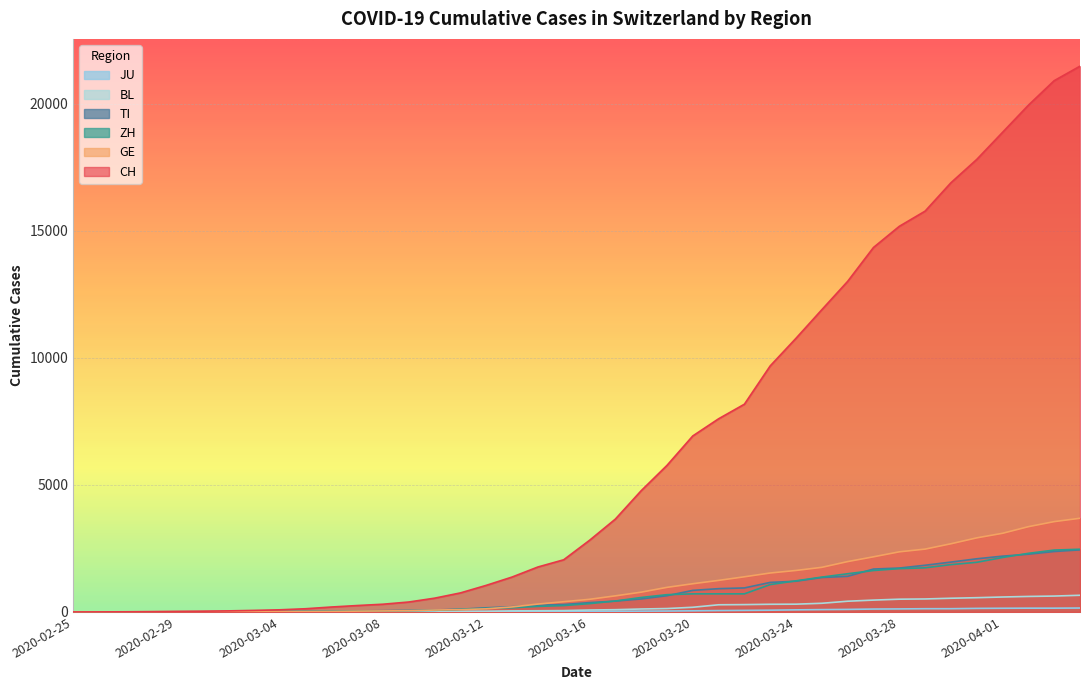

At which label is BL closest to 328?

2020-03-25